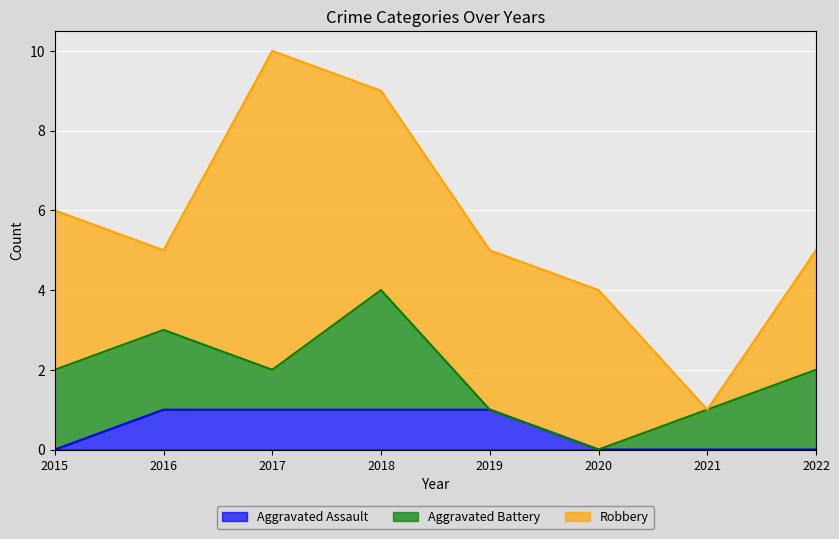

True or false: Aggravated Assault has more than 1 interior local peaks.

False